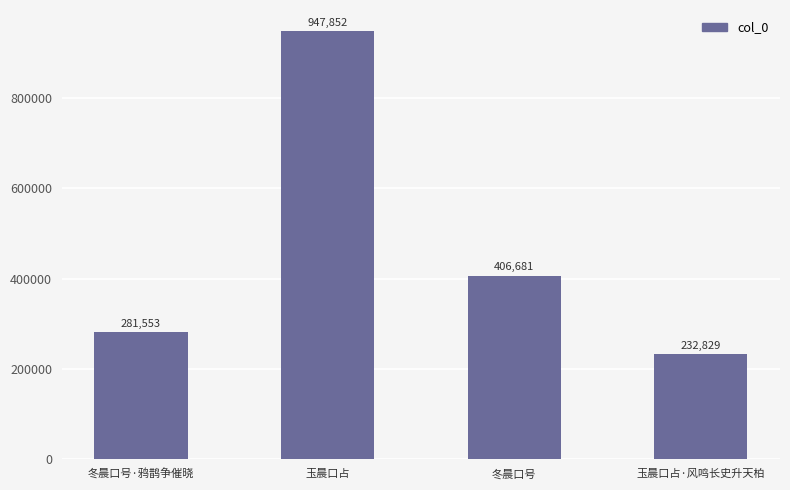

What value does the data have at 玉晨口占, to the nearest 50?

947850